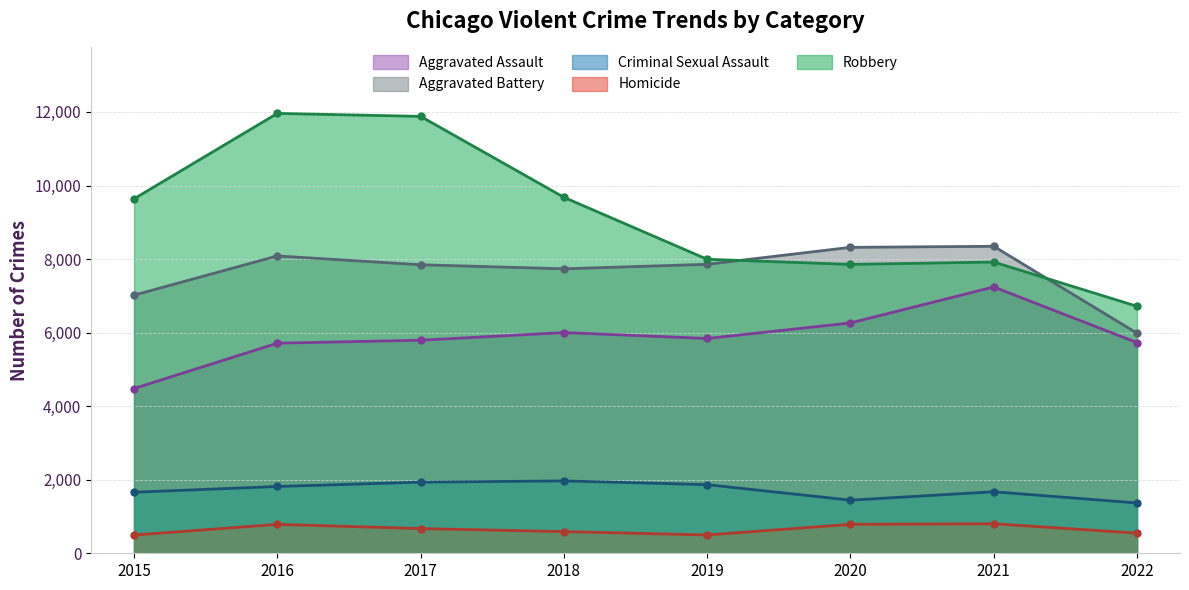

In Robbery, how many points are lower than both neighbors (excluding endpoints)?

1